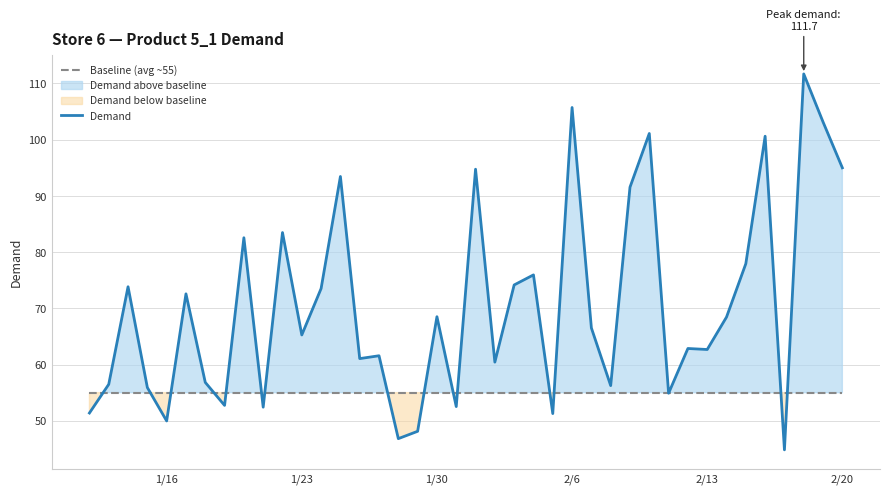

What is the lowest value of the Baseline (avg ~55) series?

55.0